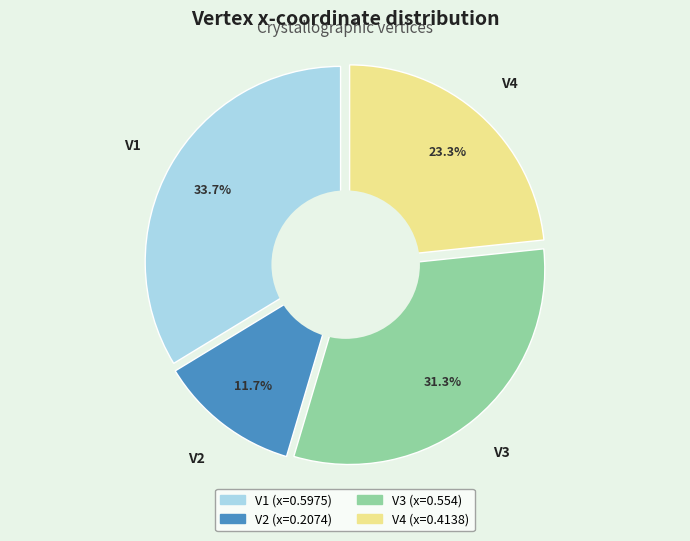

To the nearest percent, what is the difference between the V1 and V2 slice percentages?

22%